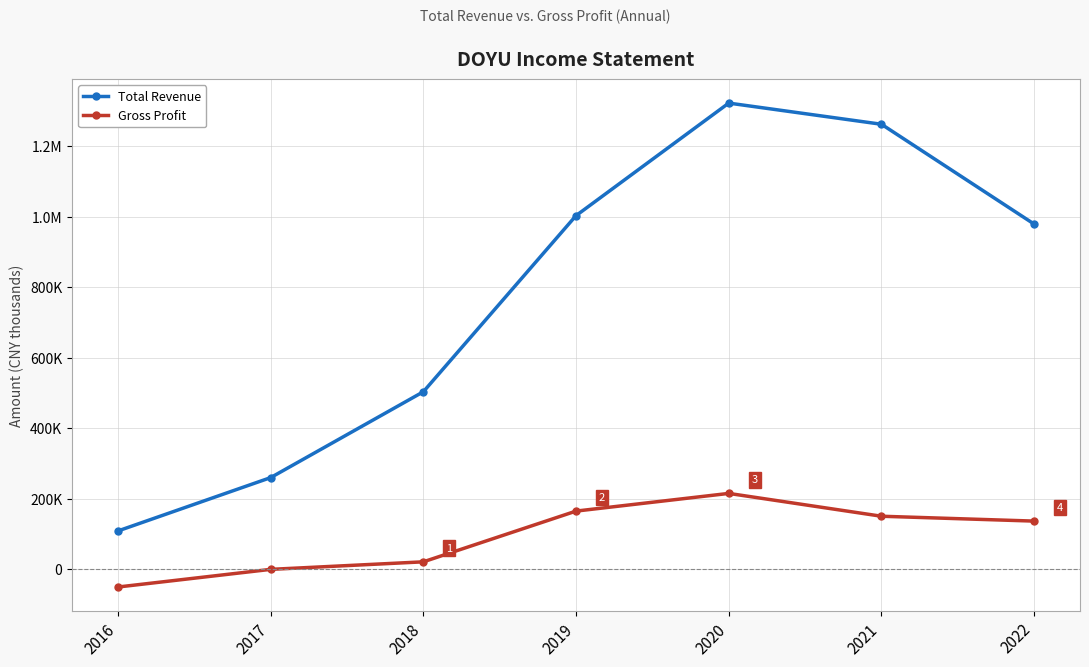

Is this an area chart (filled region under the line)?

No